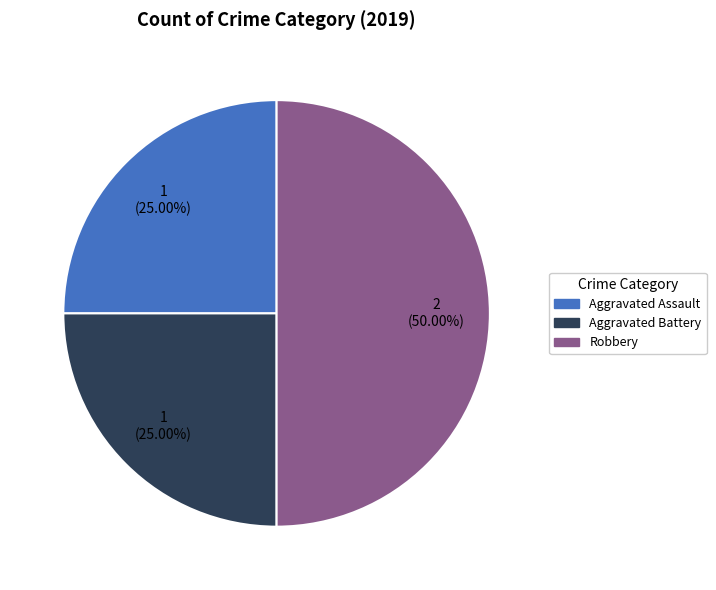

What is the ratio of the value at Aggravated Assault to the value at Robbery?

0.5